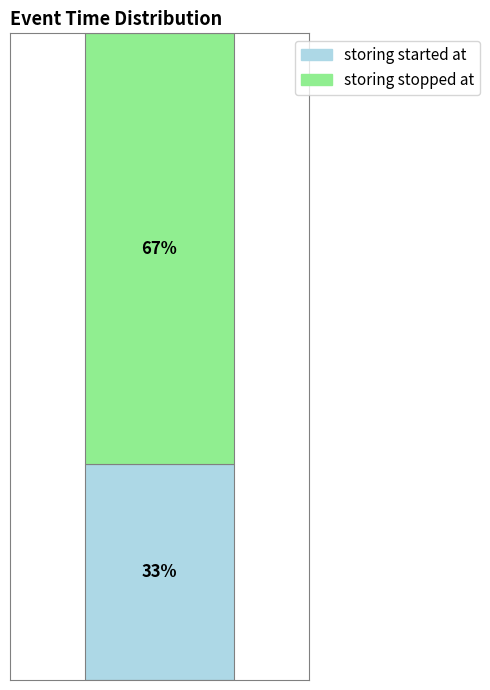

What are all the series names shown in the legend?

storing started at, storing stopped at